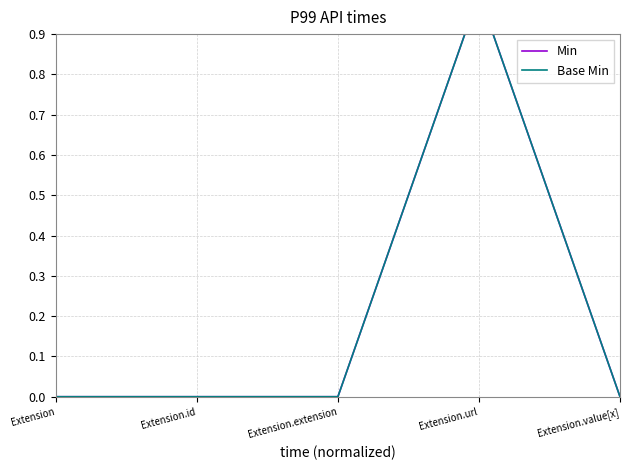

What is the highest value of the Min series?

1